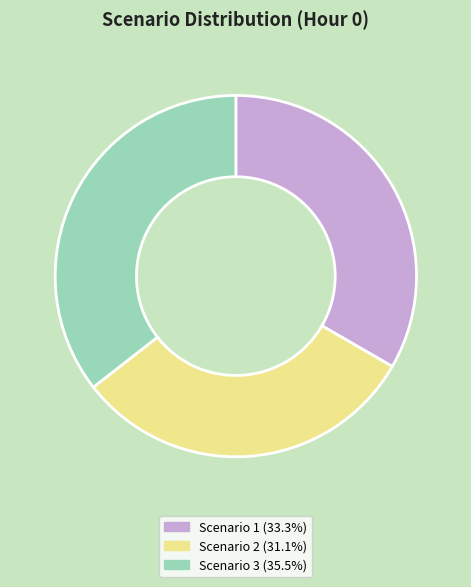

Is it true that Scenario 1 is 33% of the pie?

True